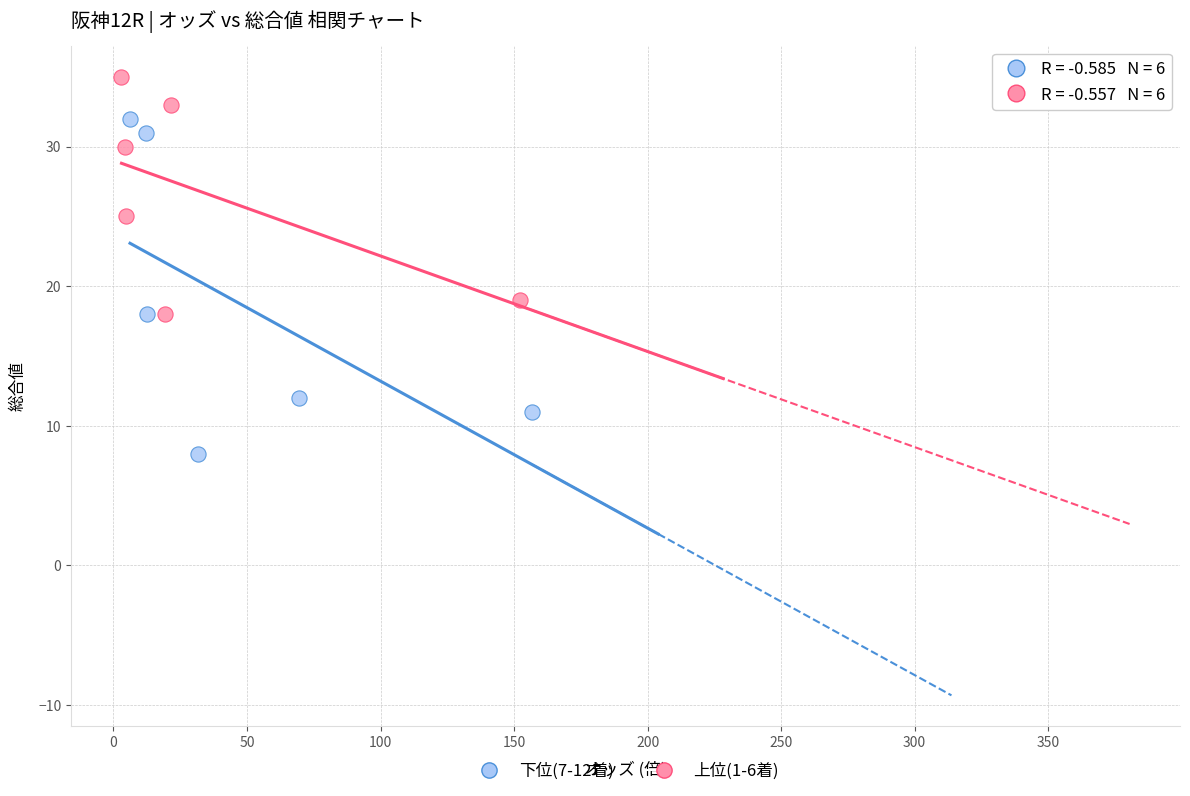

What are all the series names shown in the legend?

下位(7-12着), 上位(1-6着)